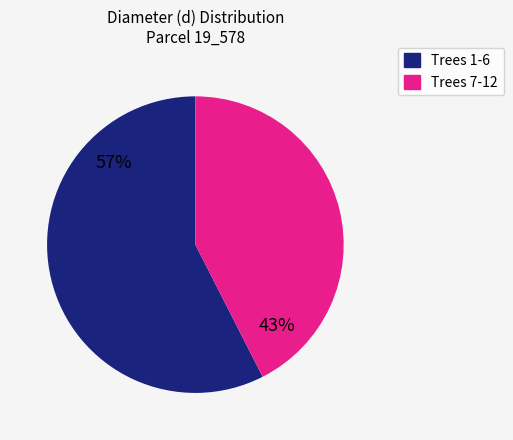

Does any single category account for the majority?

Yes